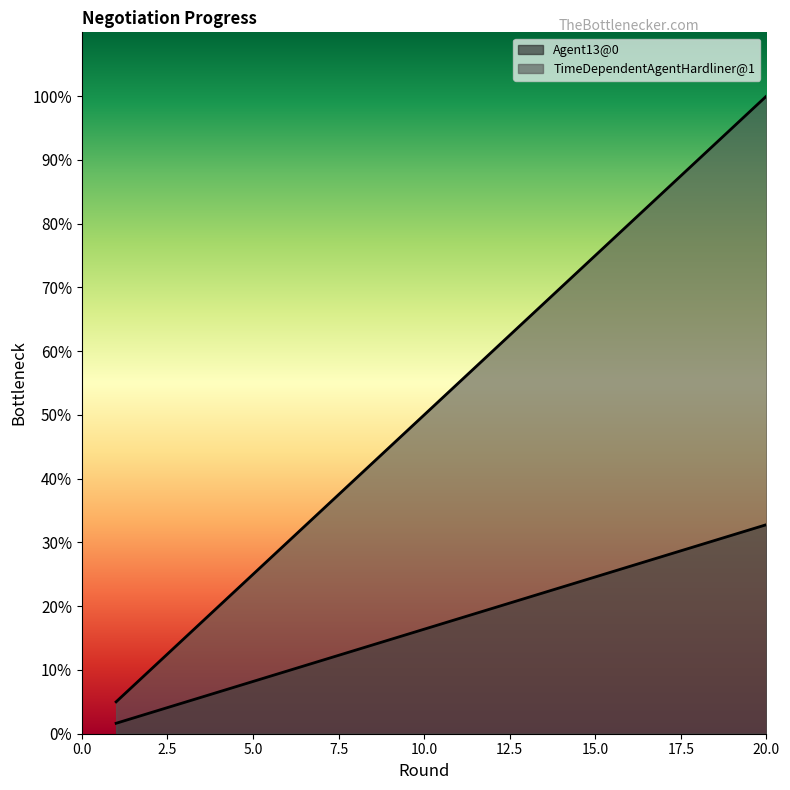

Rank the categories by TimeDependentAgentHardliner@1 value from highest to lowest.

20, 19, 18, 17, 16, 15, 14, 13, 12, 11, 10, 9, 8, 7, 6, 5, 4, 3, 2, 1